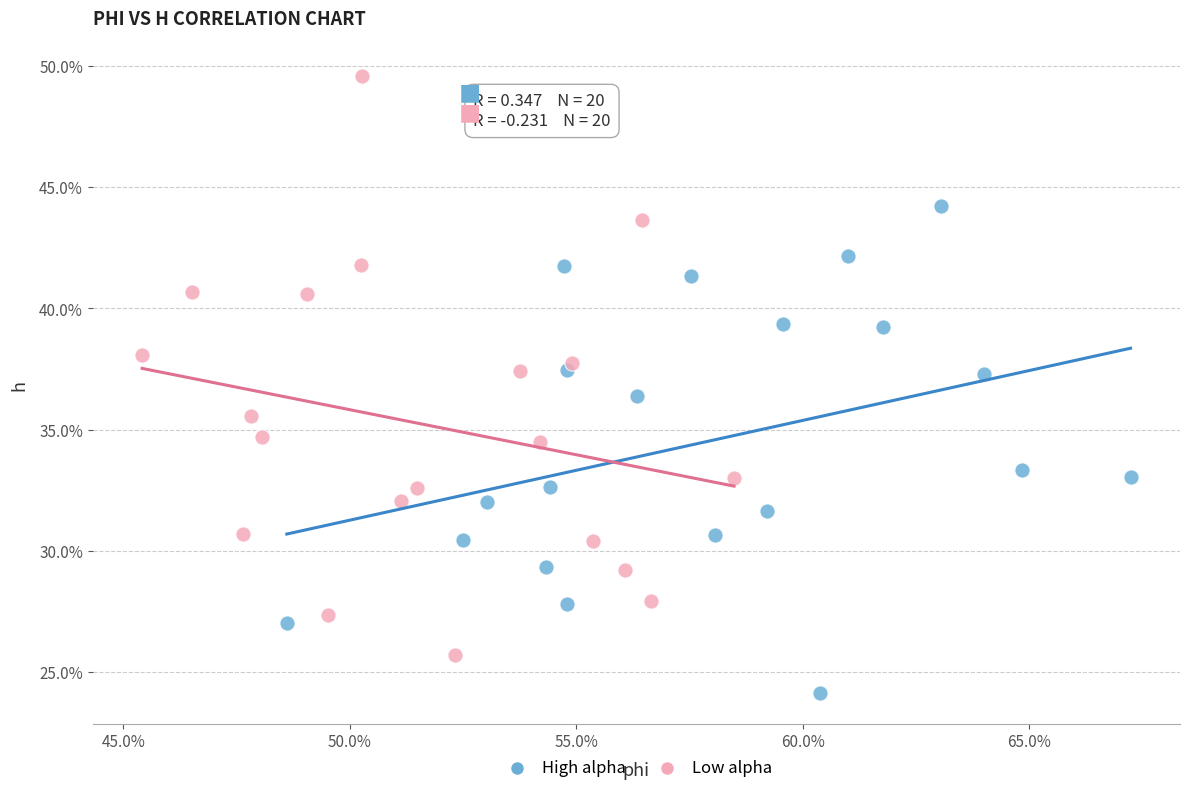

Which series contains the lowest Y value?

High alpha